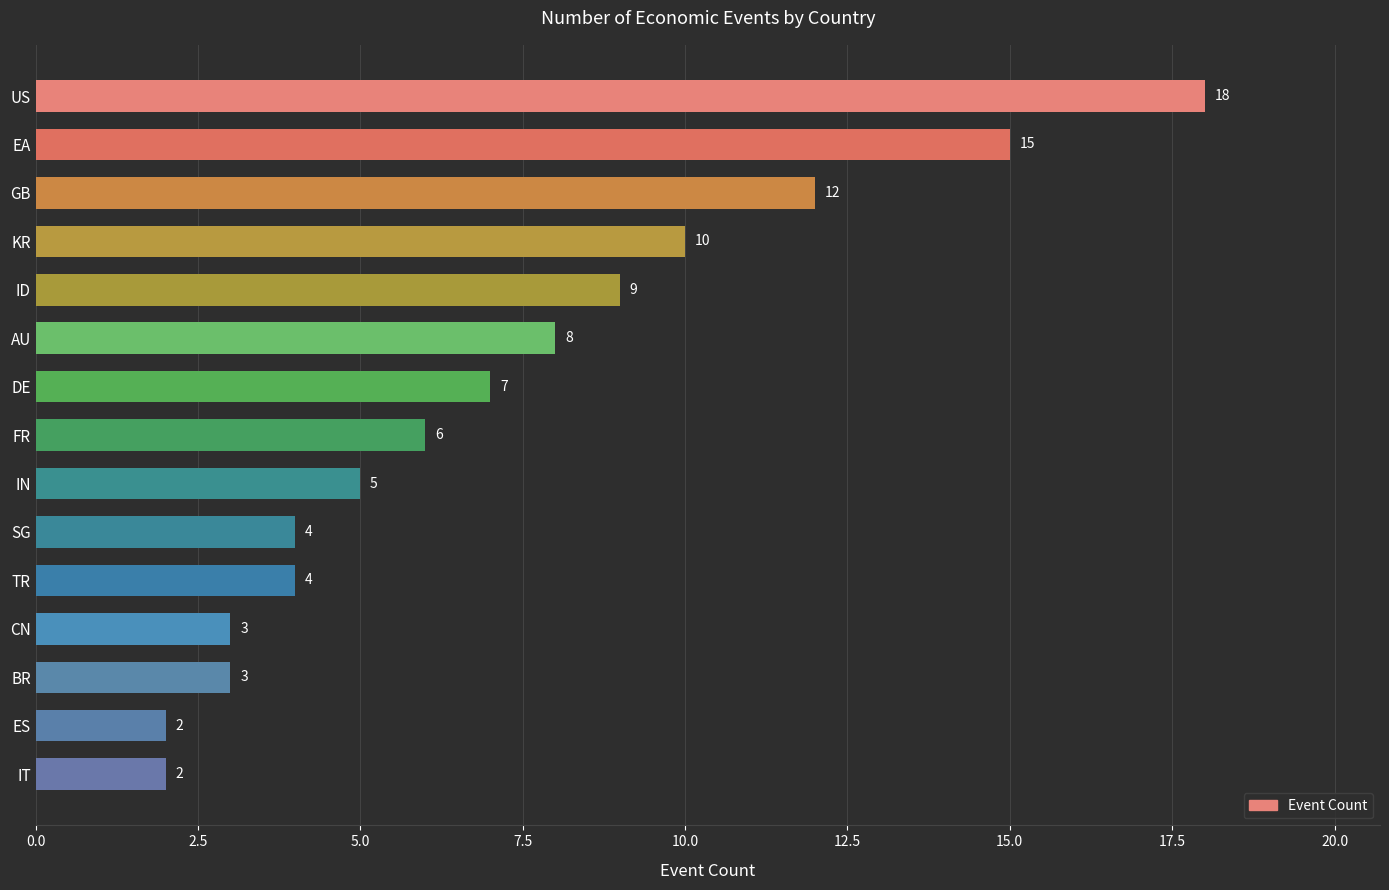

Count the number of categories in the chart.

15